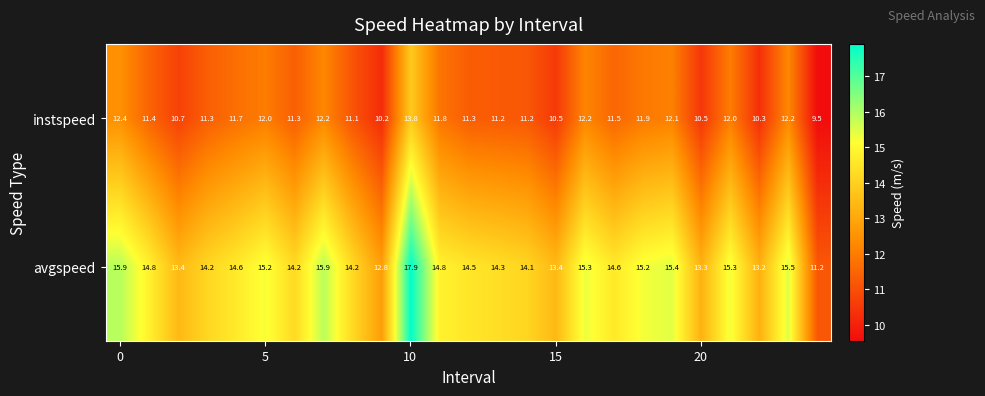

At how many categories does at least one series exceed 12?

24